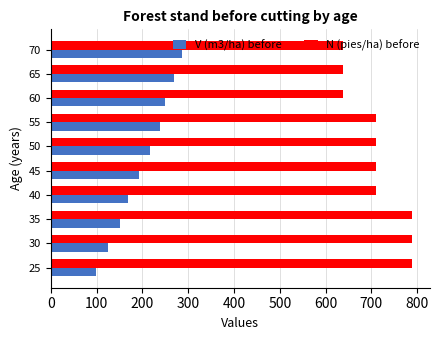

What is the approximate value of N (pies/ha) before at 40?

709.8